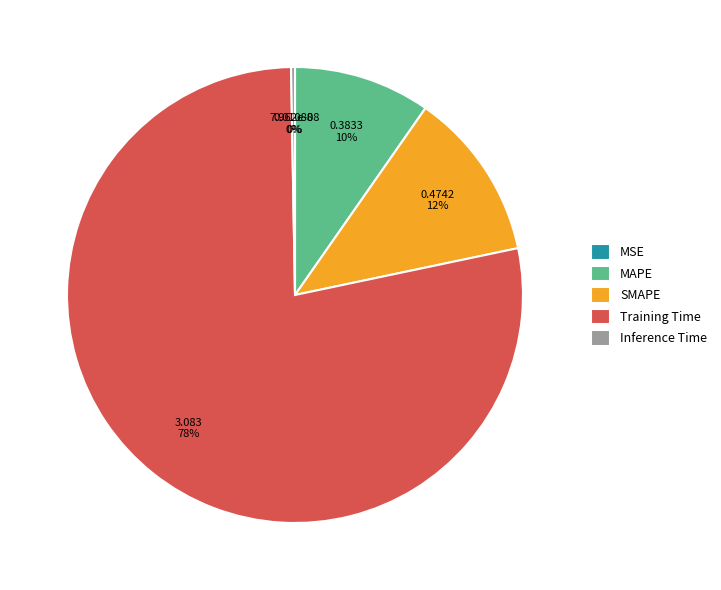

Which has a higher value, MAPE or SMAPE?

SMAPE